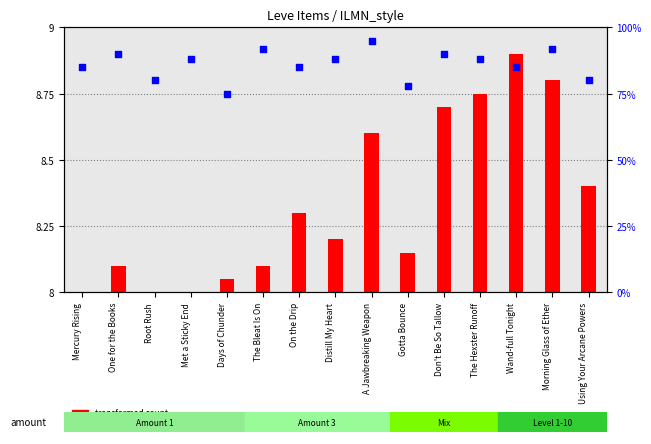

What are all the series names shown in the legend?

transformed count, percentile rank within the sample